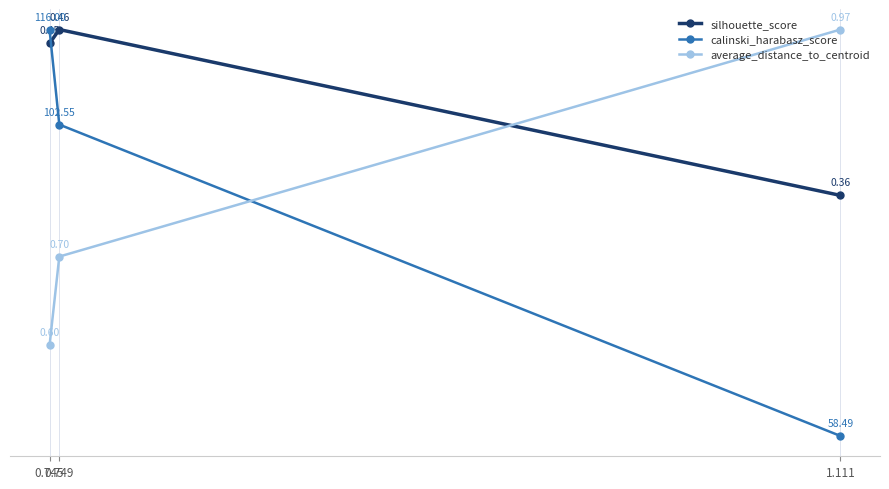

At how many categories does at least one series exceed 0?

3